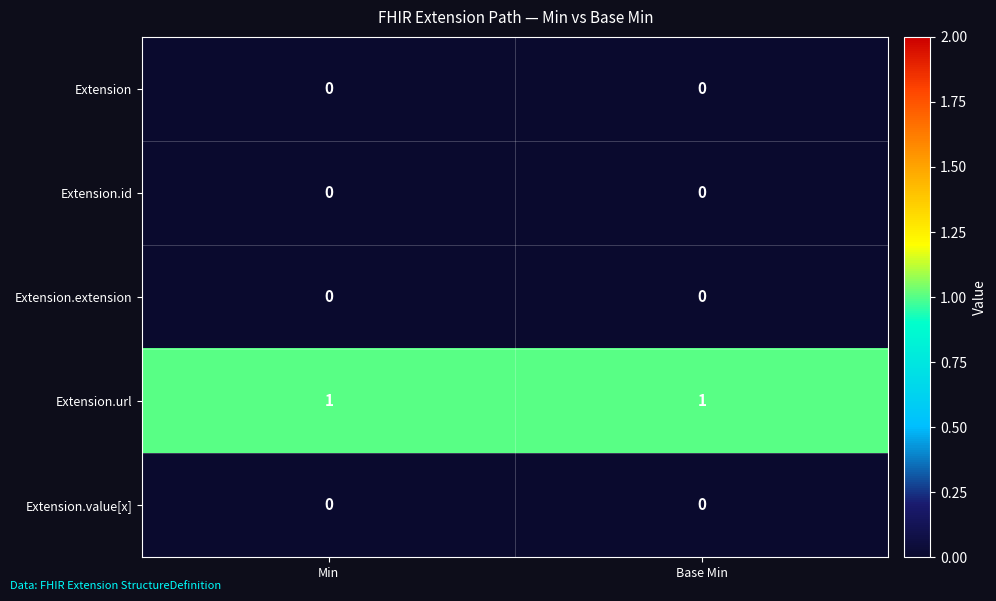

The value of Extension.id at Base Min is 0. True or false?

True